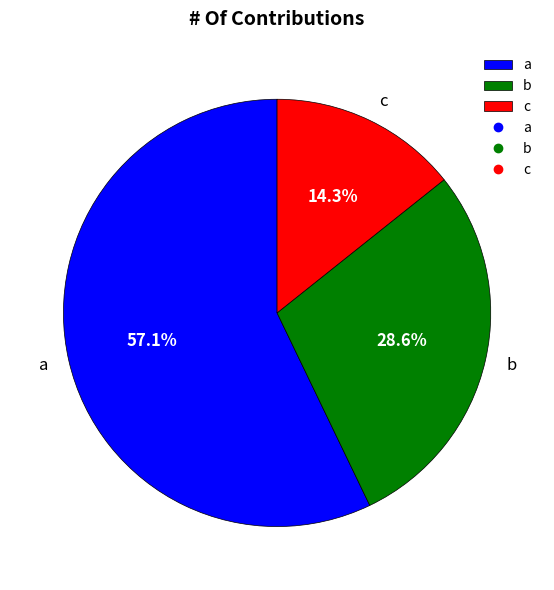

Which category has the smallest portion of the pie?

c